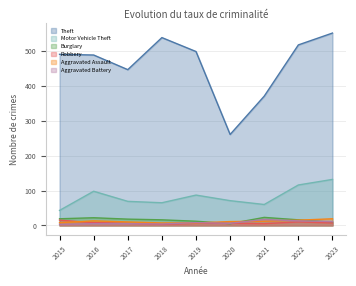

List the series in order of their peak value, highest first.

Theft, Motor Vehicle Theft, Burglary, Aggravated Assault, Aggravated Battery, Robbery